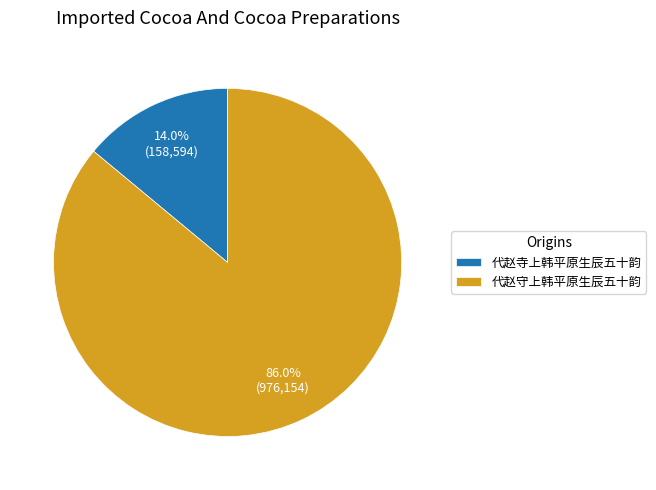

To the nearest percent, what percentage of the pie is 代赵守上韩平原生辰五十韵?

86%